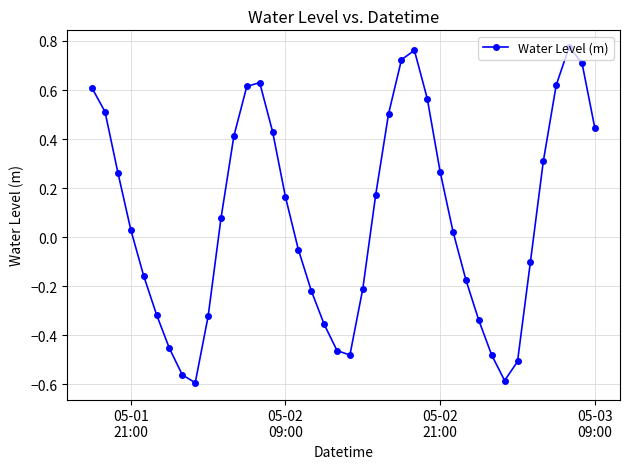

How many data points are above 0?

22